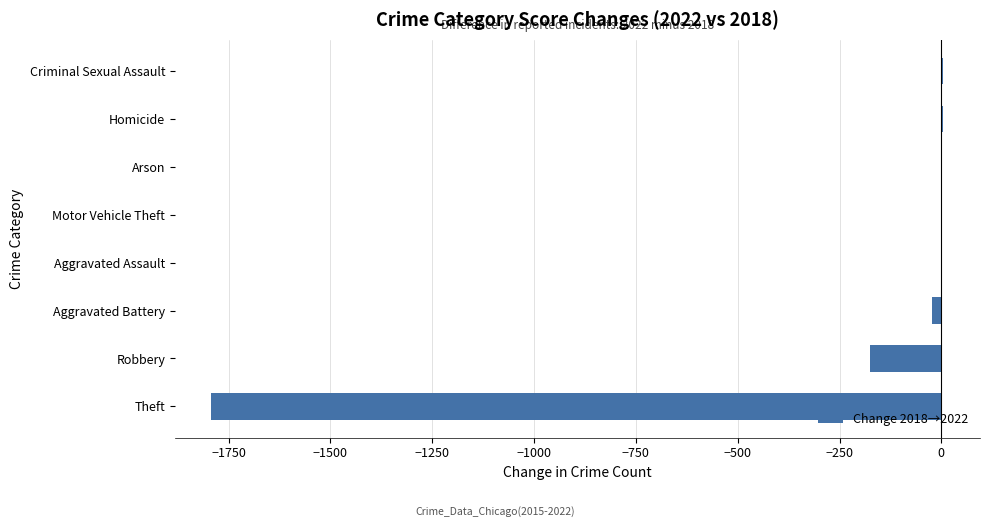

What is the sum of all values?

-1981